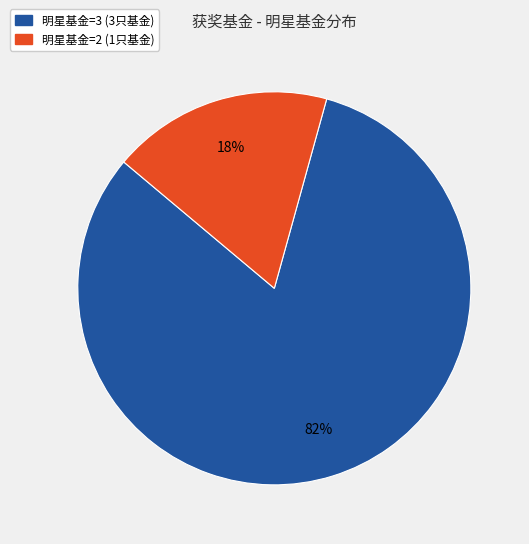

Does any single category account for the majority?

Yes